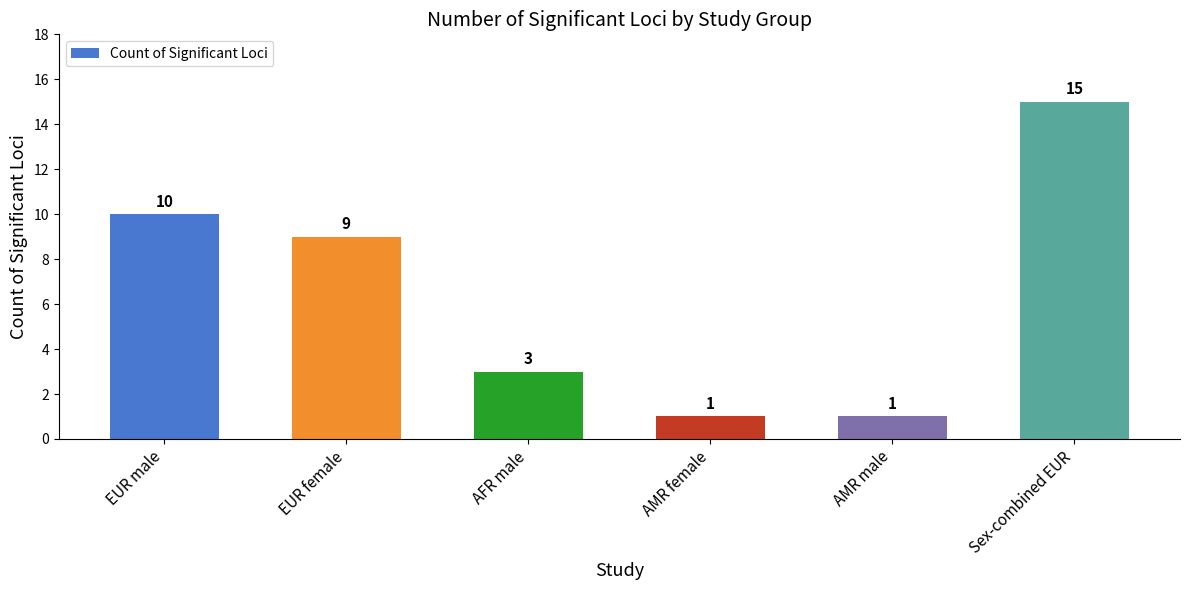

What is the difference between the maximum and minimum values?

14